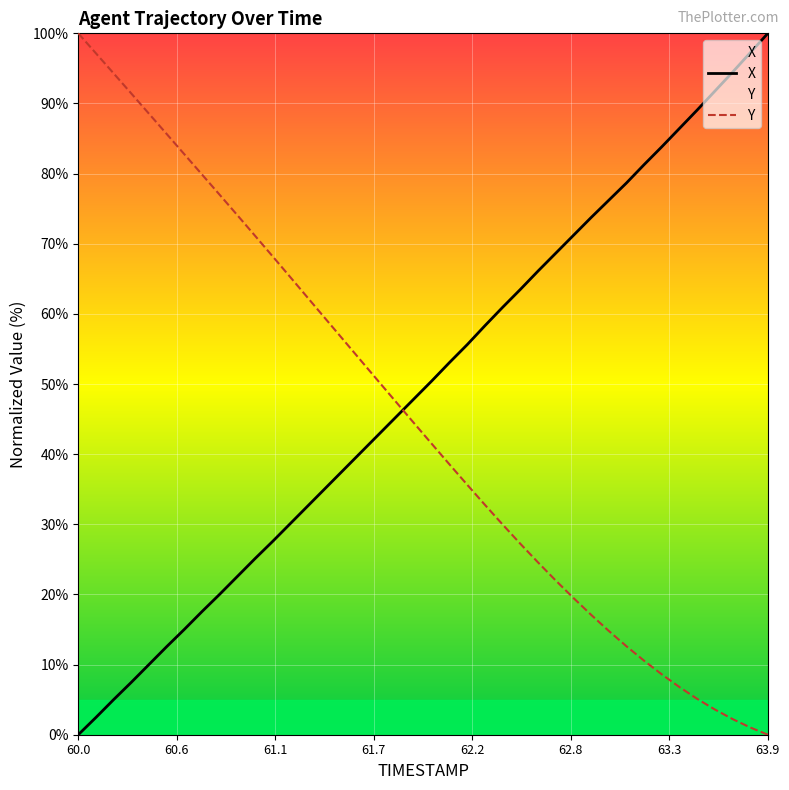

The Y series shows 94.3 at 60.2. True or false?

True